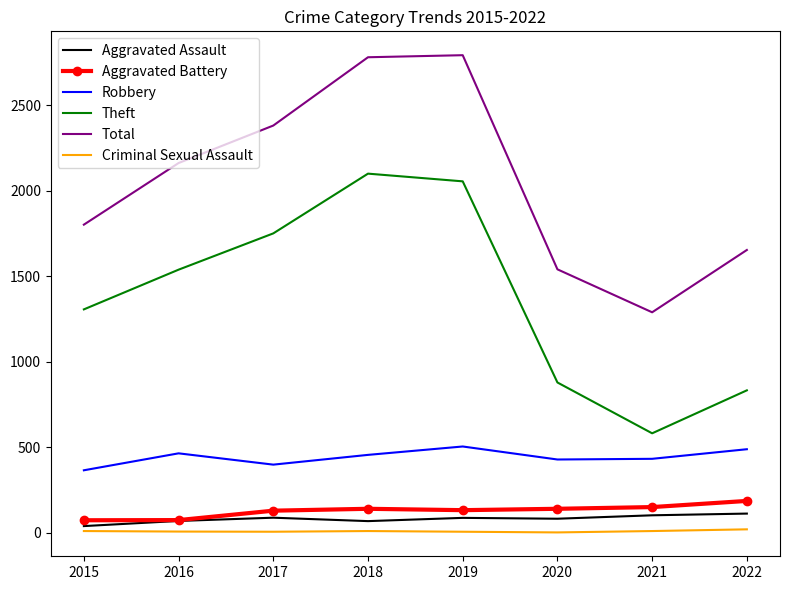

Which series has the largest total across all categories?

Total